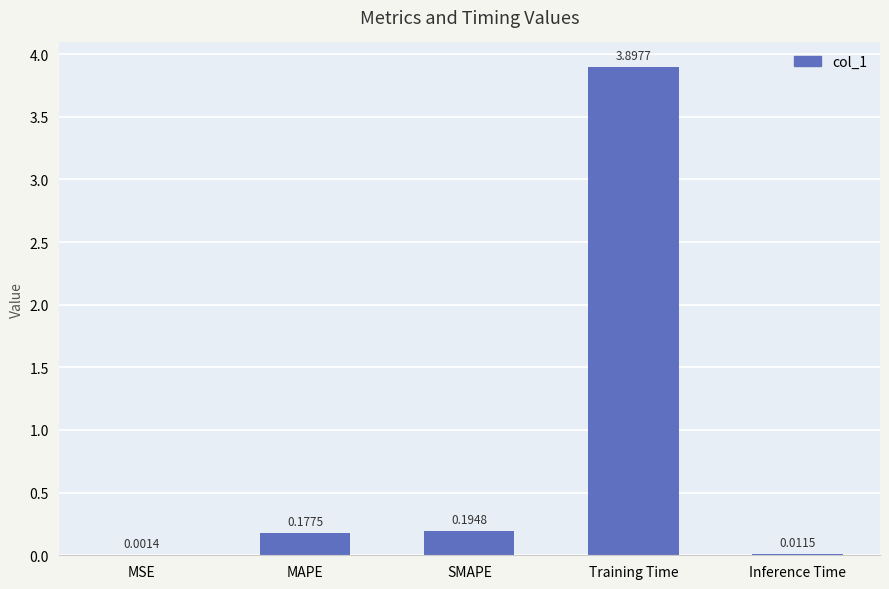

Are the bars horizontal?

No